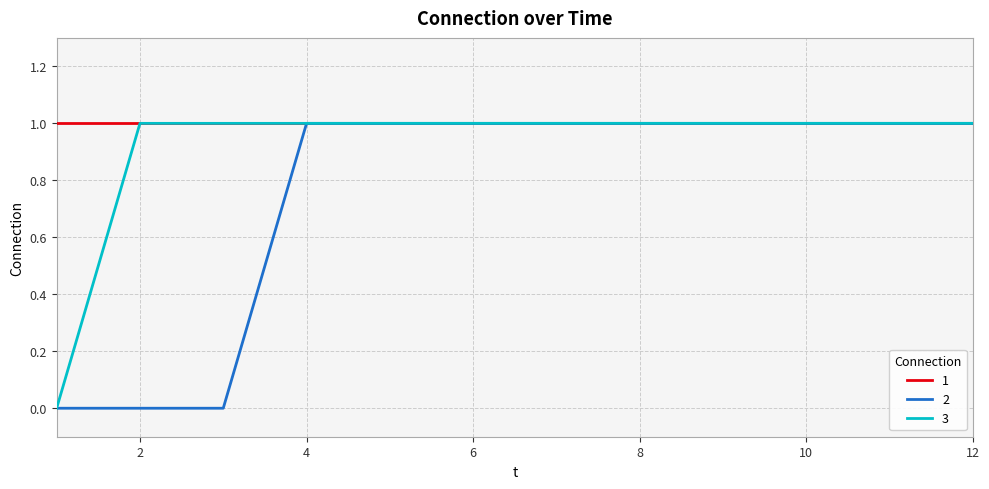

Which category has the lowest value across all series?

1